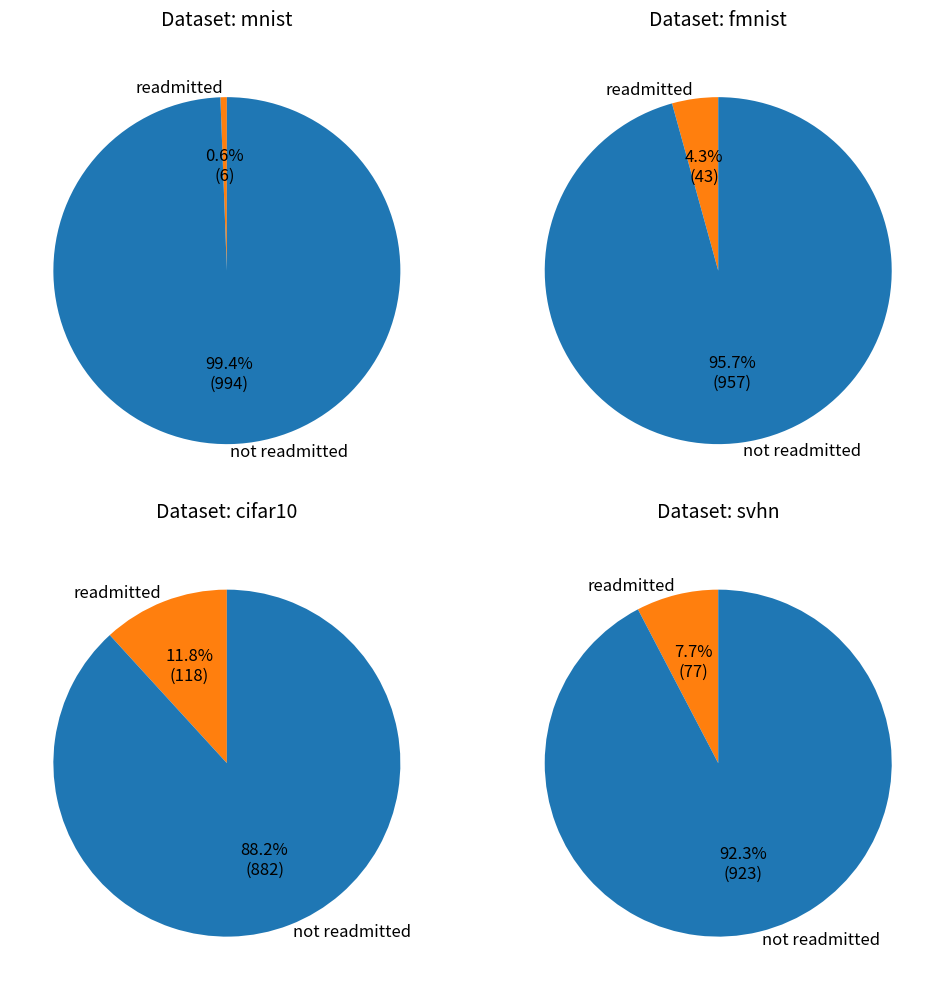

Rank the categories by value from lowest to highest.

cifar10, svhn, fmnist, mnist